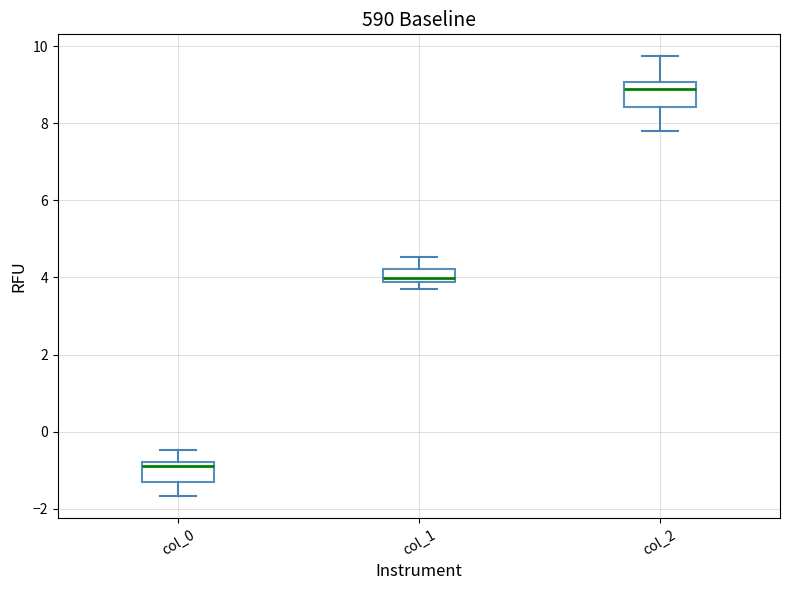

Reading left to right, transcribe this box plot: for each box, give where its median line is, the range the box spans, and where its two whiskers end, as read against the y-axis. The values are not printed on the chart, so give them approximately, as read against the axis.

col_0: median -0.8 (just below the box's upper edge), box -1.4 to -0.8, whiskers -1.6 to -0.4
col_1: median 4.0, box 3.8 to 4.2, whiskers 3.6 to 4.6
col_2: median 8.8, box 8.4 to 9.0, whiskers 7.8 to 9.8